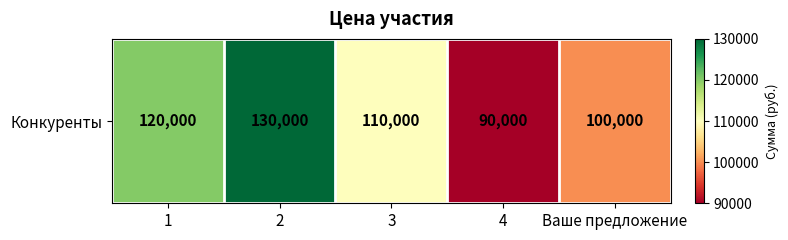

How many values are below 110000?

2